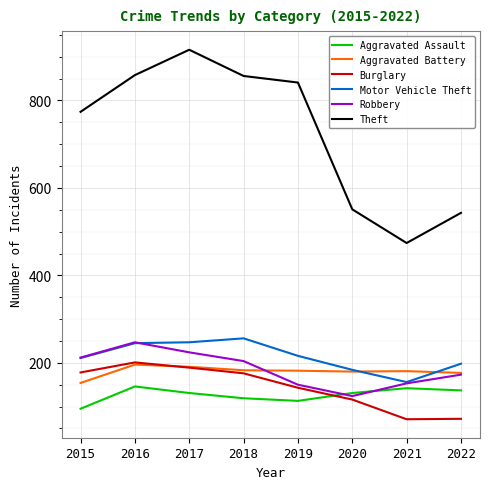

Is it true that Theft equals 279 at 2015?

False